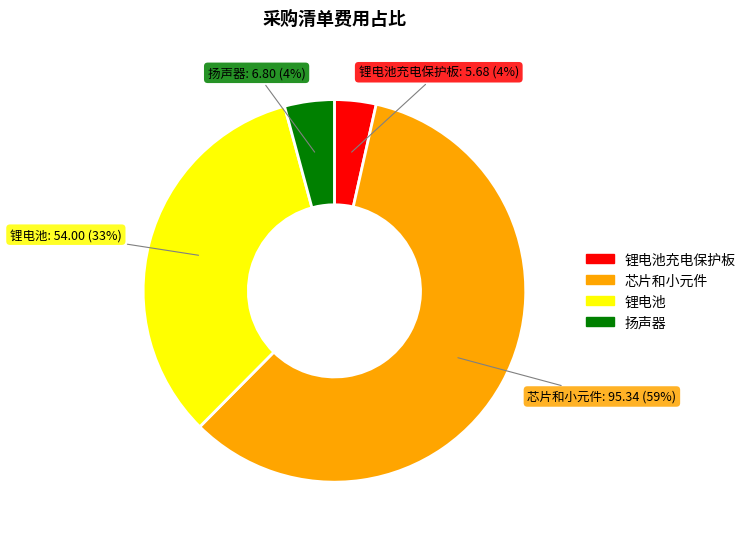

Count the number of slices in the pie.

4